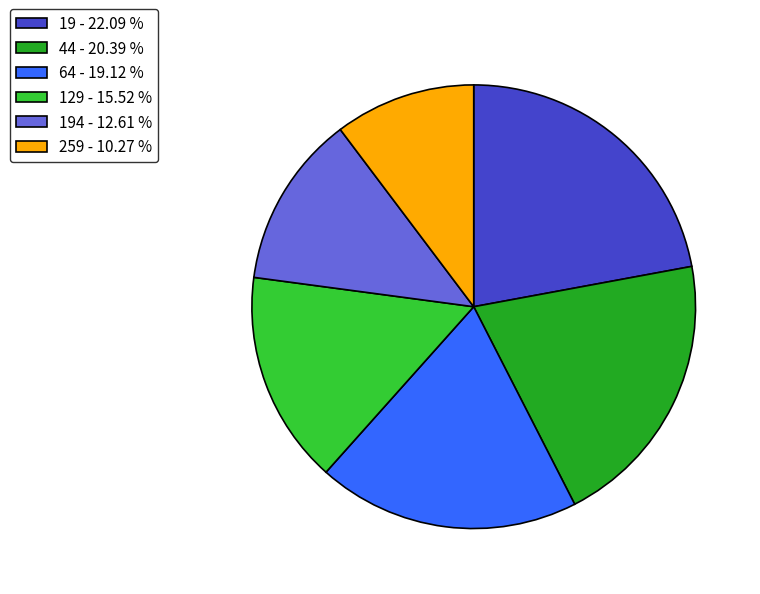

Combined, do 64 - 19.12 % and 44 - 20.39 % account for over 50%?

No